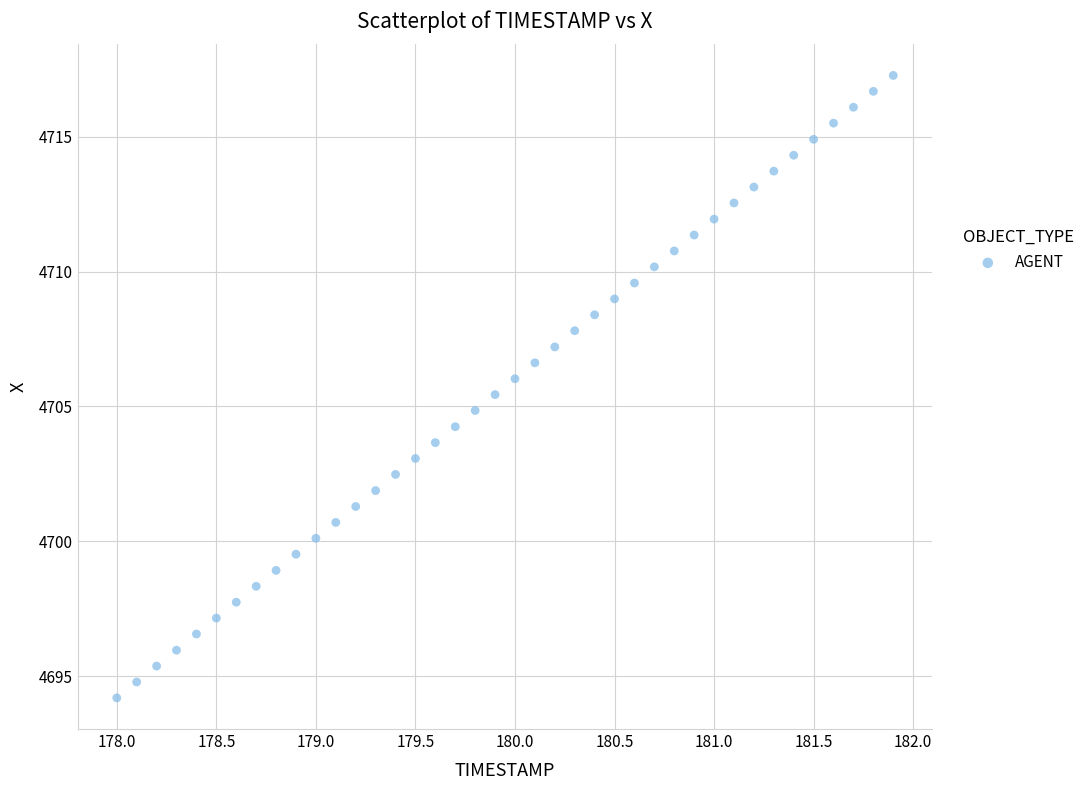

What is the range of Y values (max minus min)?

23.1